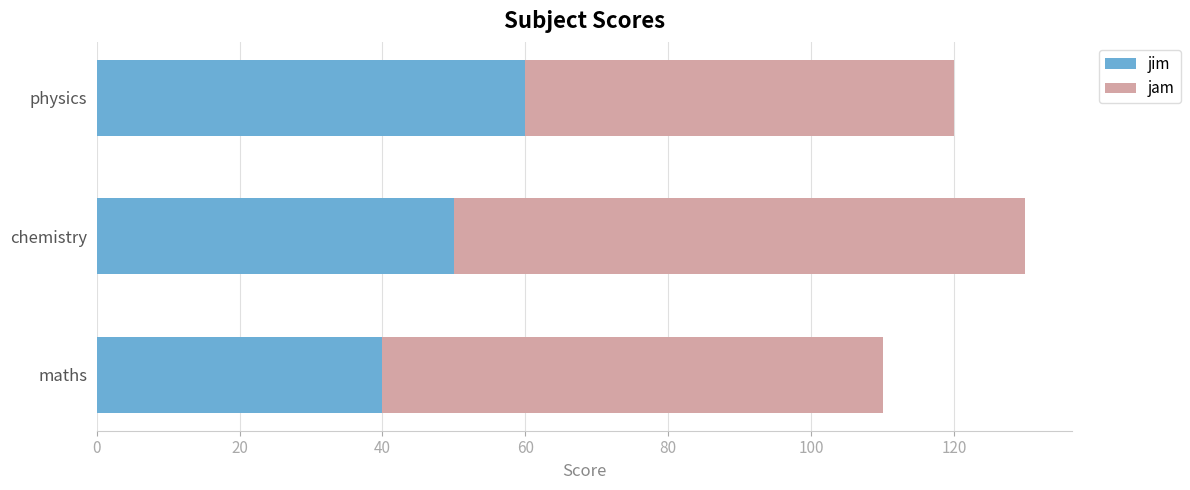

At which category is the sum across all series the highest?

chemistry